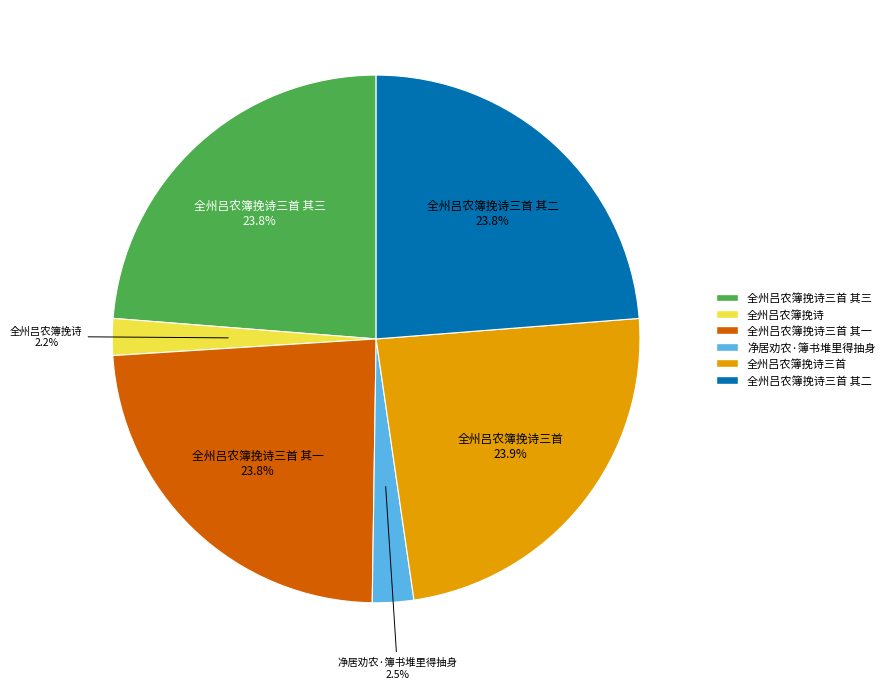

To the nearest percent, what is the combined percentage of 全州吕农簿挽诗三首 其一 and 全州吕农簿挽诗三首 其三?

48%